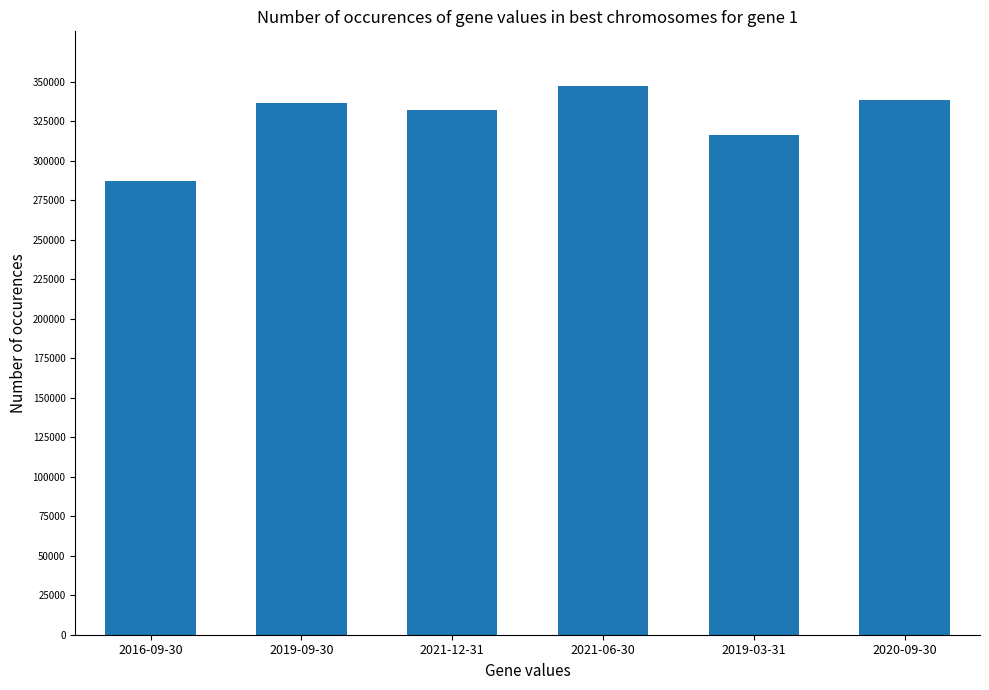

Which label corresponds to the largest value in the chart?

2021-06-30